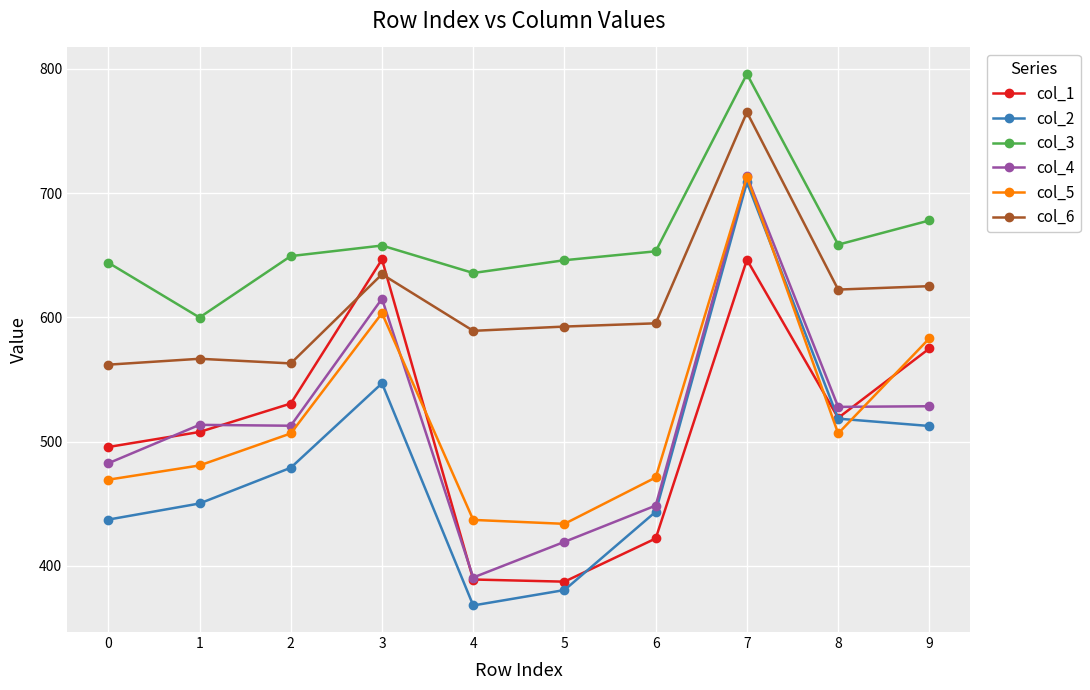

What are all the series names shown in the legend?

col_1, col_2, col_3, col_4, col_5, col_6